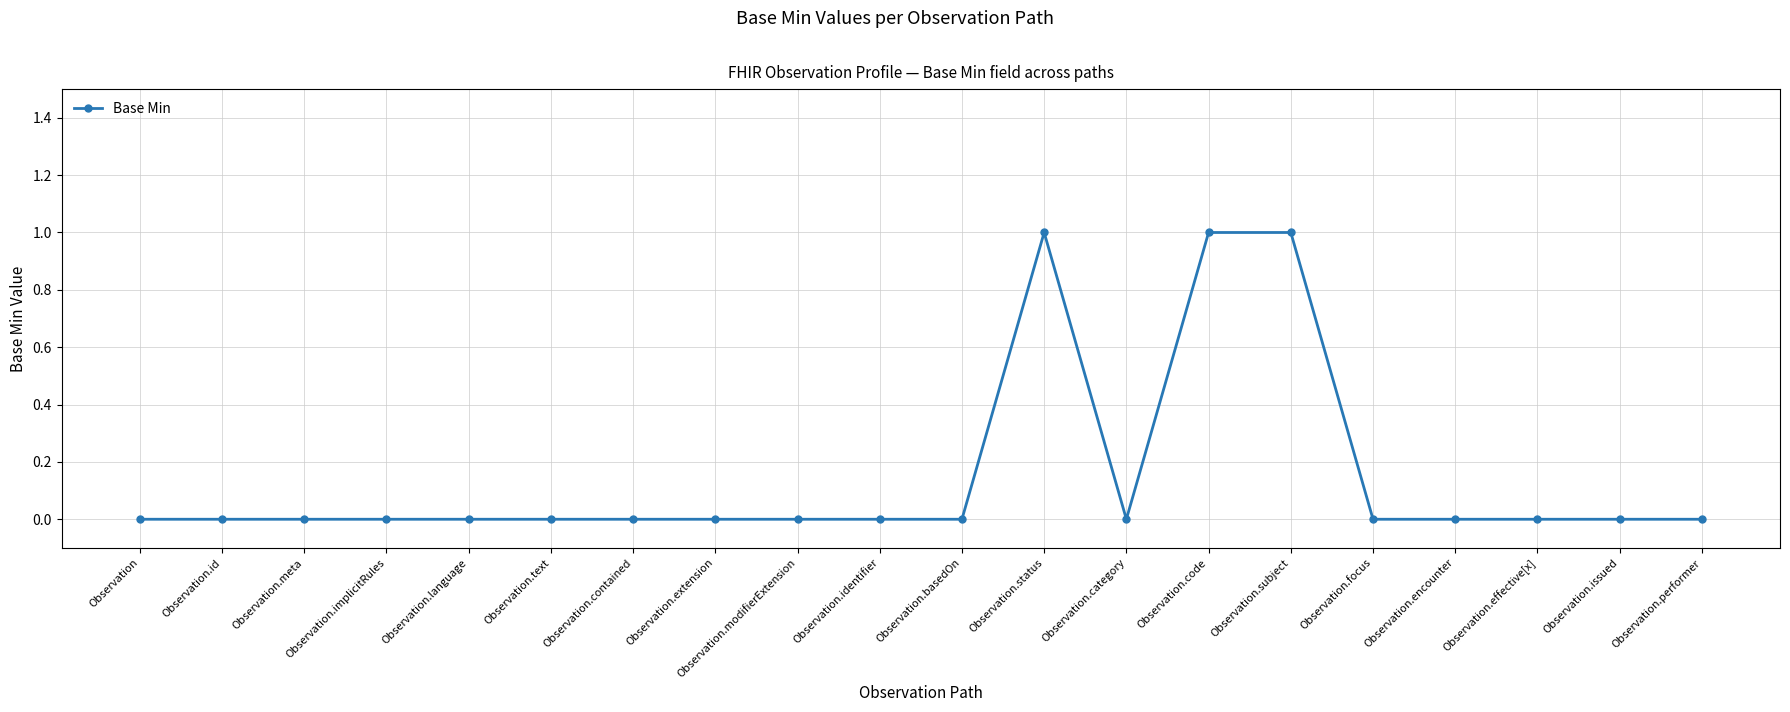

What is the label of the 20th point from the left?

Observation.performer